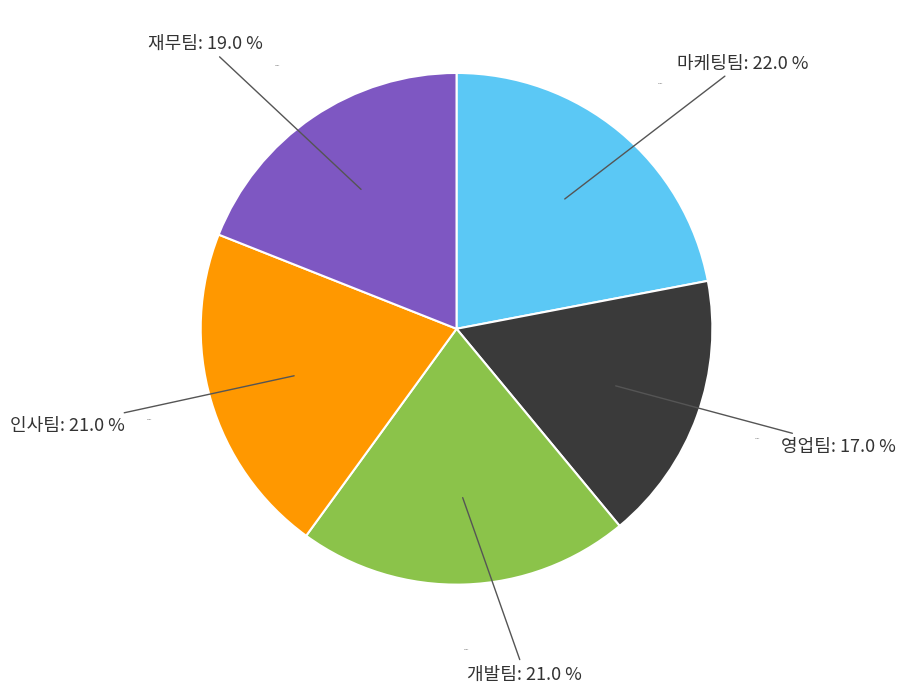

Is 인사팀 the majority of the pie?

No